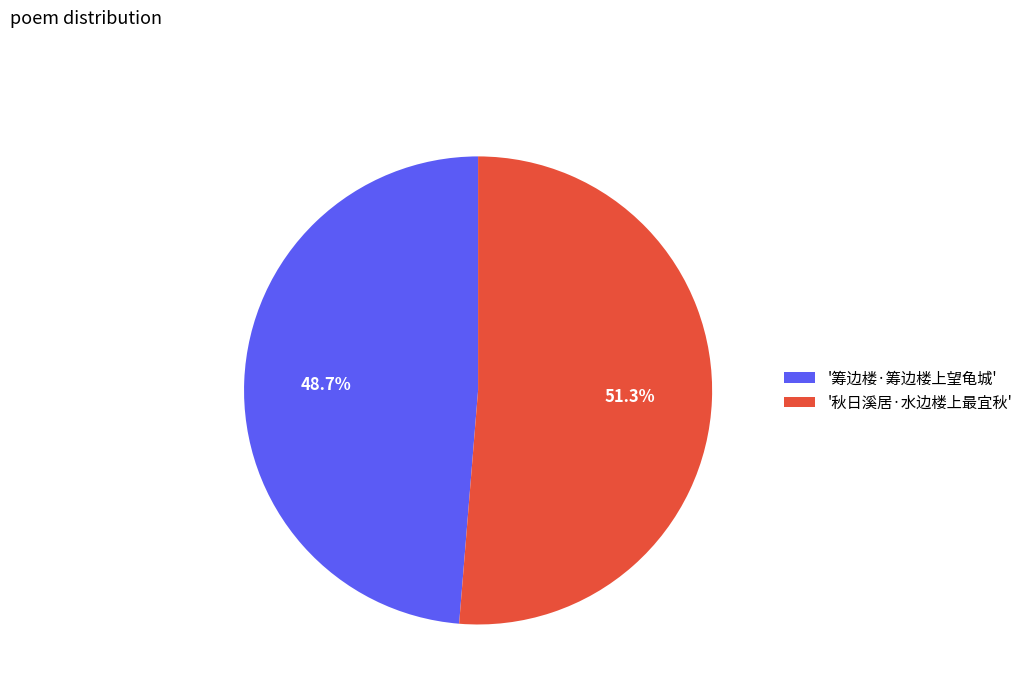

What is the ratio of the value at '筹边楼·筹边楼上望龟城' to the value at '秋日溪居·水边楼上最宜秋'?

0.9